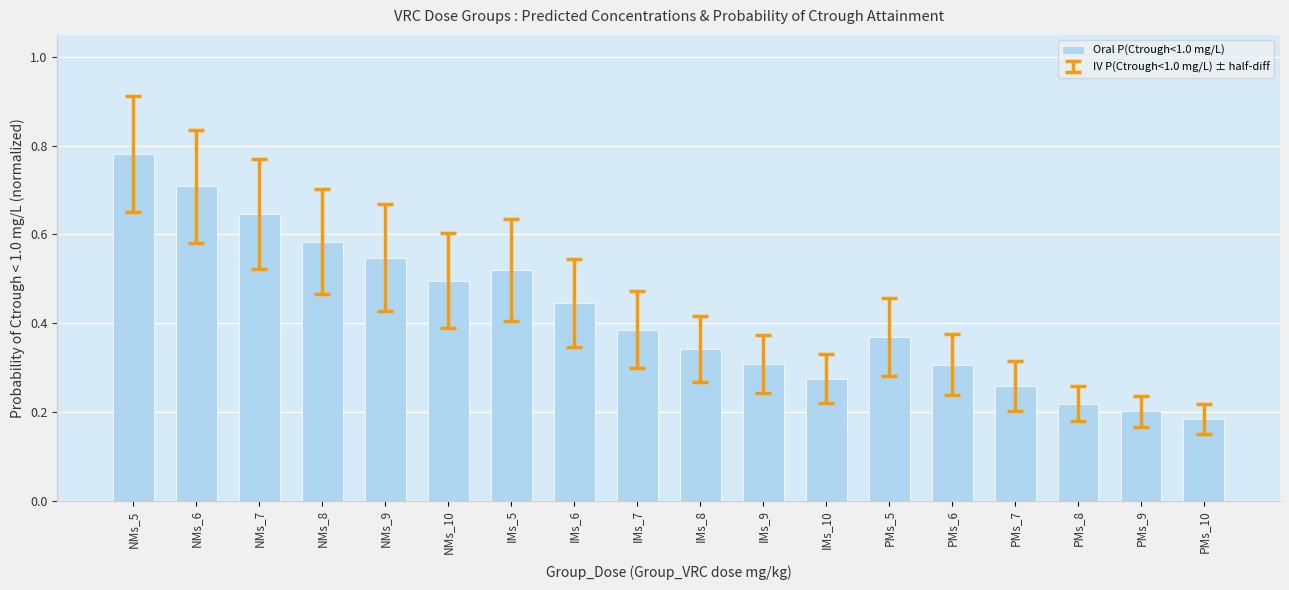

What is the sum of the values at IMs_9 and PMs_5?

0.7